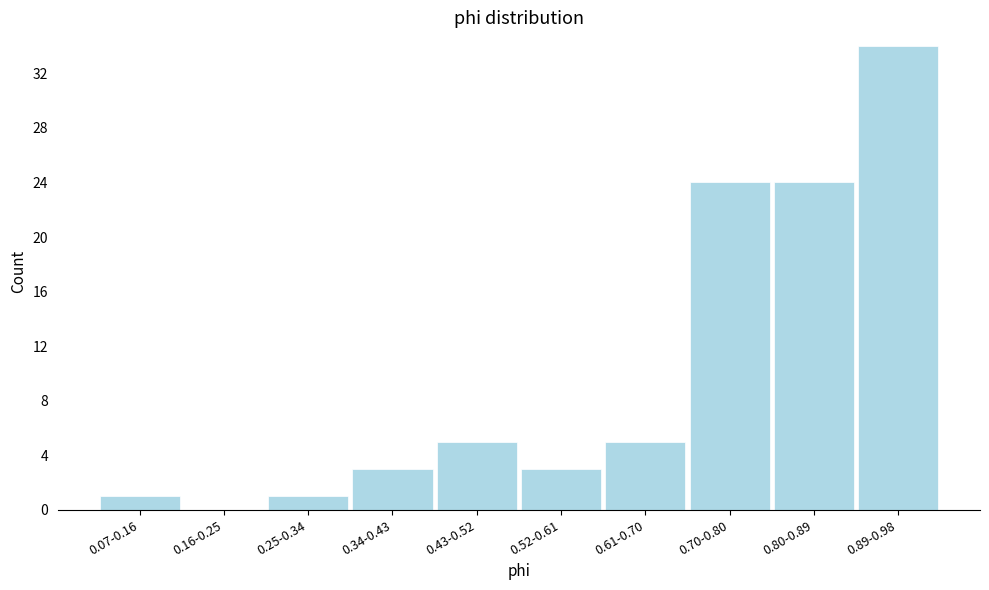

Reading left to right, what are all the values shown in this chart?

0.07-0.16=1	0.16-0.25=0	0.25-0.34=1	0.34-0.43=3	0.43-0.52=5	0.52-0.61=3	0.61-0.70=5	0.70-0.80=24	0.80-0.89=24	0.89-0.98=34